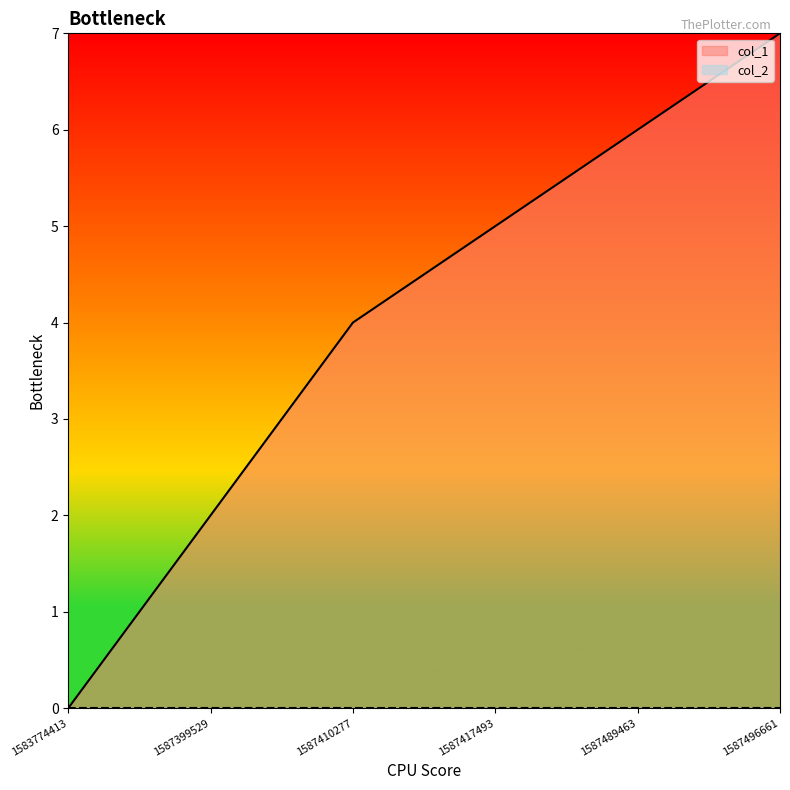

Which category has the lowest value across all series?

1583774413